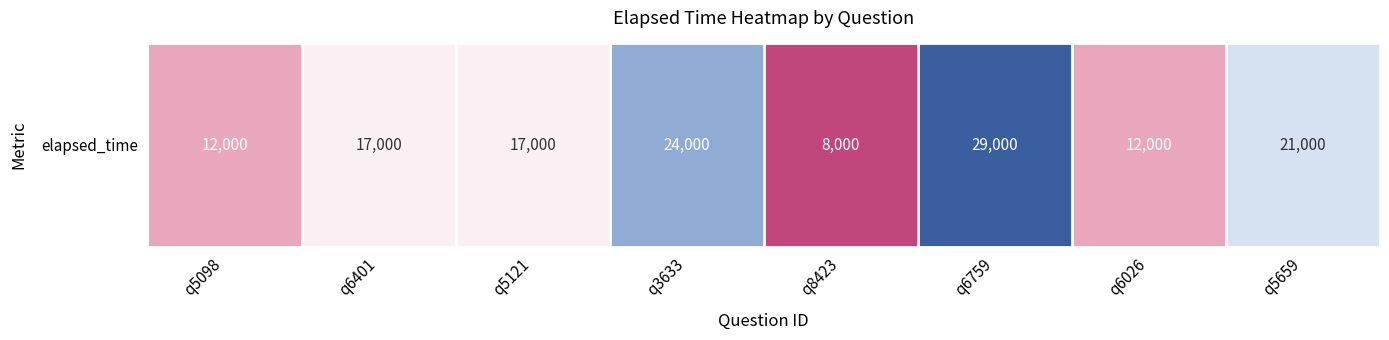

True or false: the data shows 11175 at q5121.

False